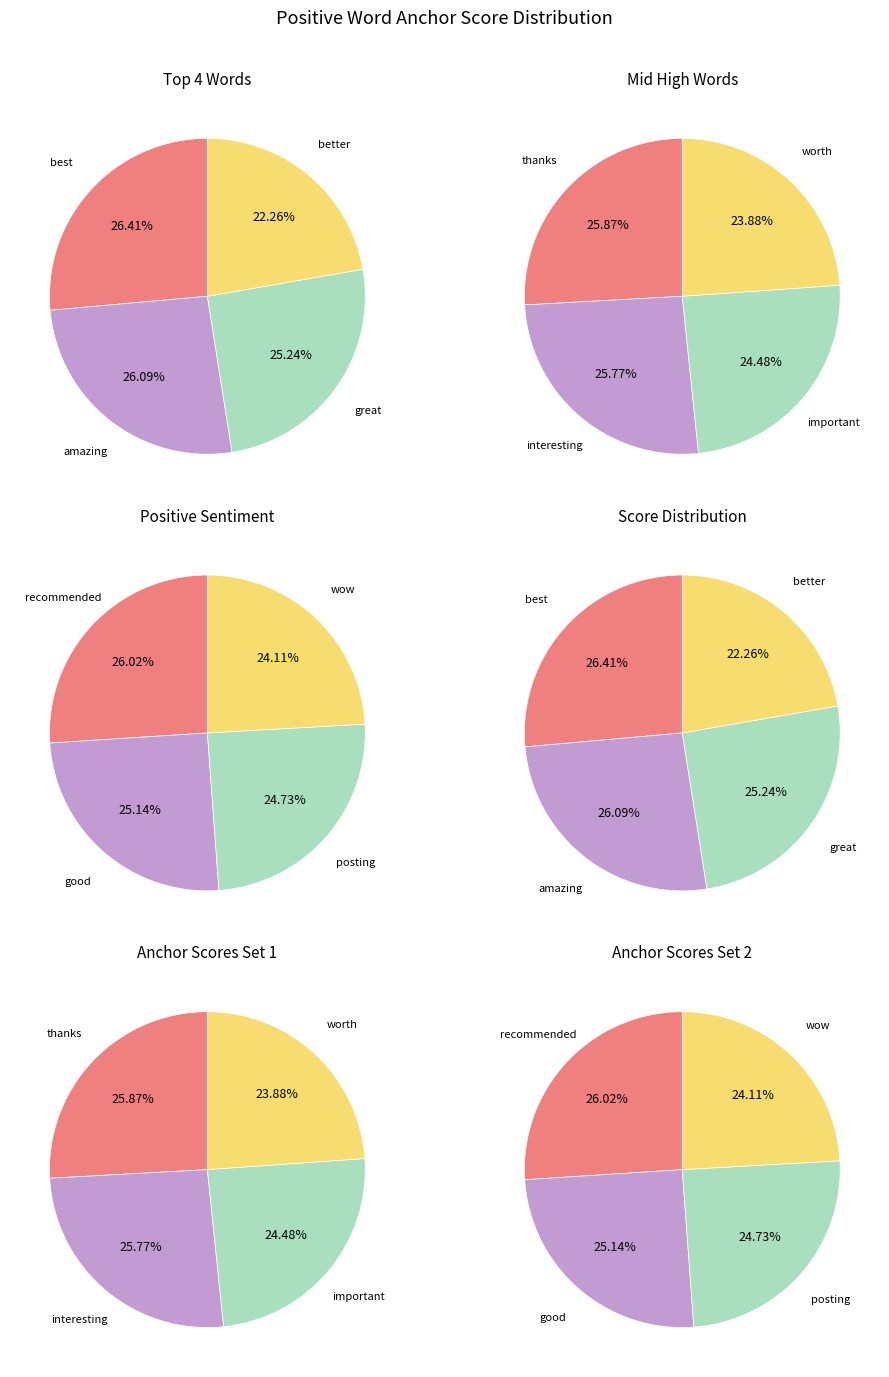

Which slice is the largest?

best